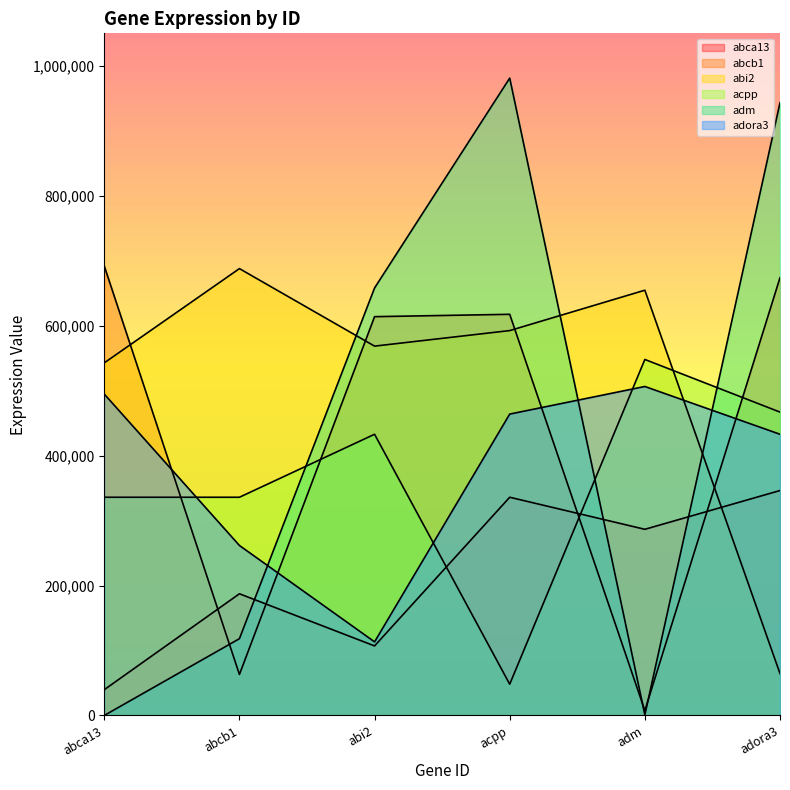

Count the number of data series in this chart.

6